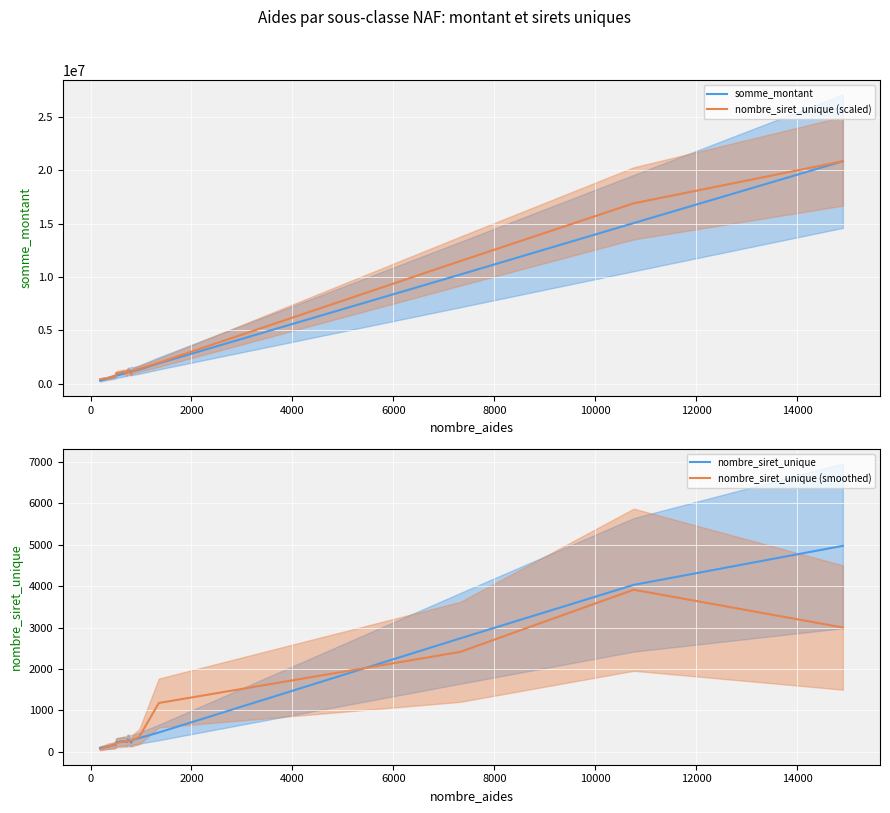

What is the difference between the second highest and minimum values in the nombre_siret_unique (smoothed) series?

2933.3